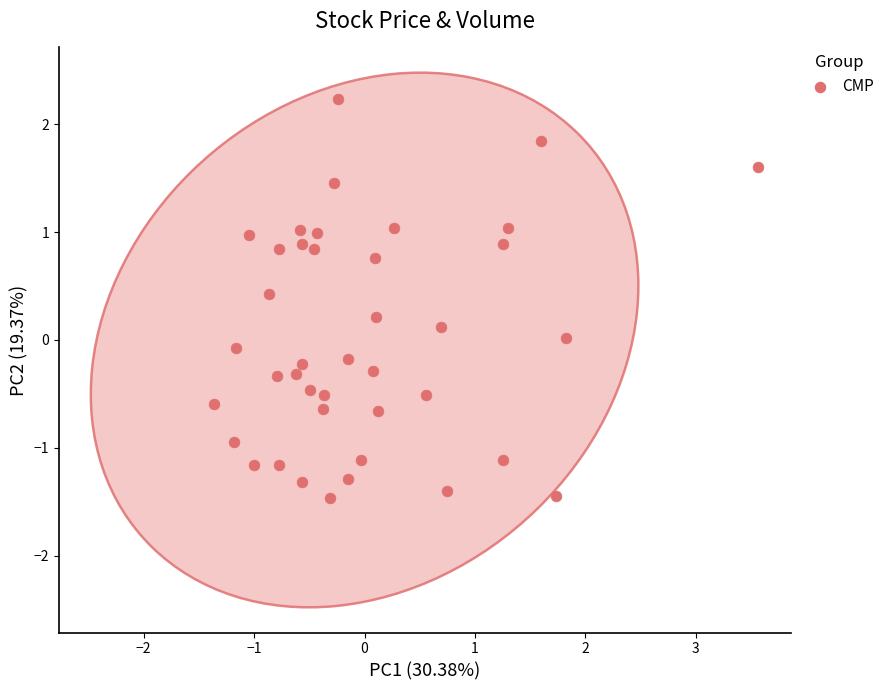

What is the range of X values (max minus min)?

4.9